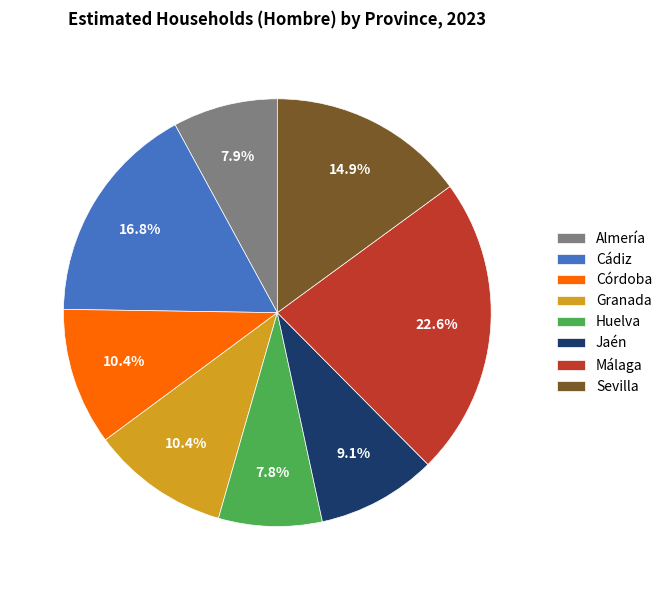

How many segments does this pie chart have?

8